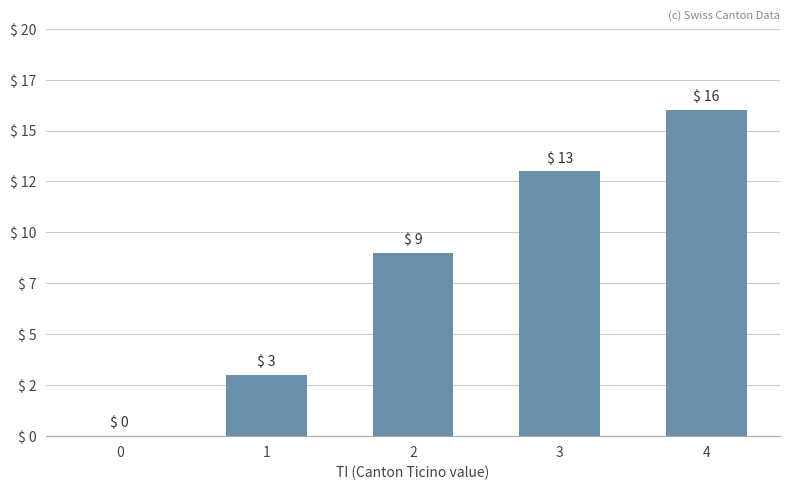

What is the sum of all values?

41